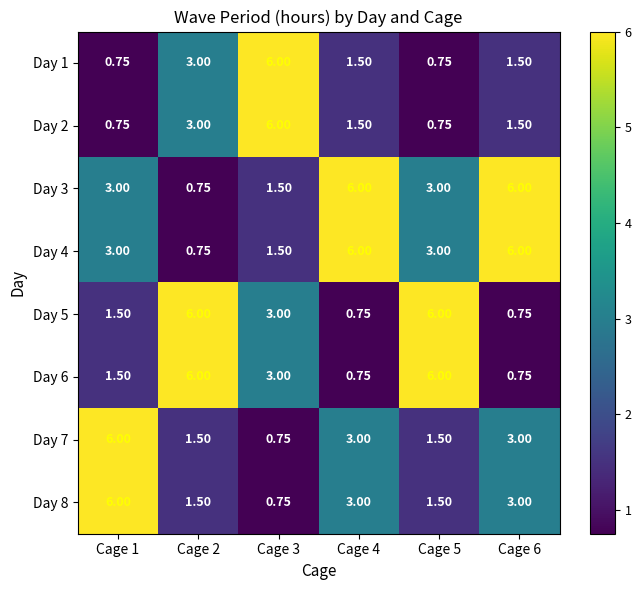

Between Cage 4 and Cage 1, which is larger?

Cage 4